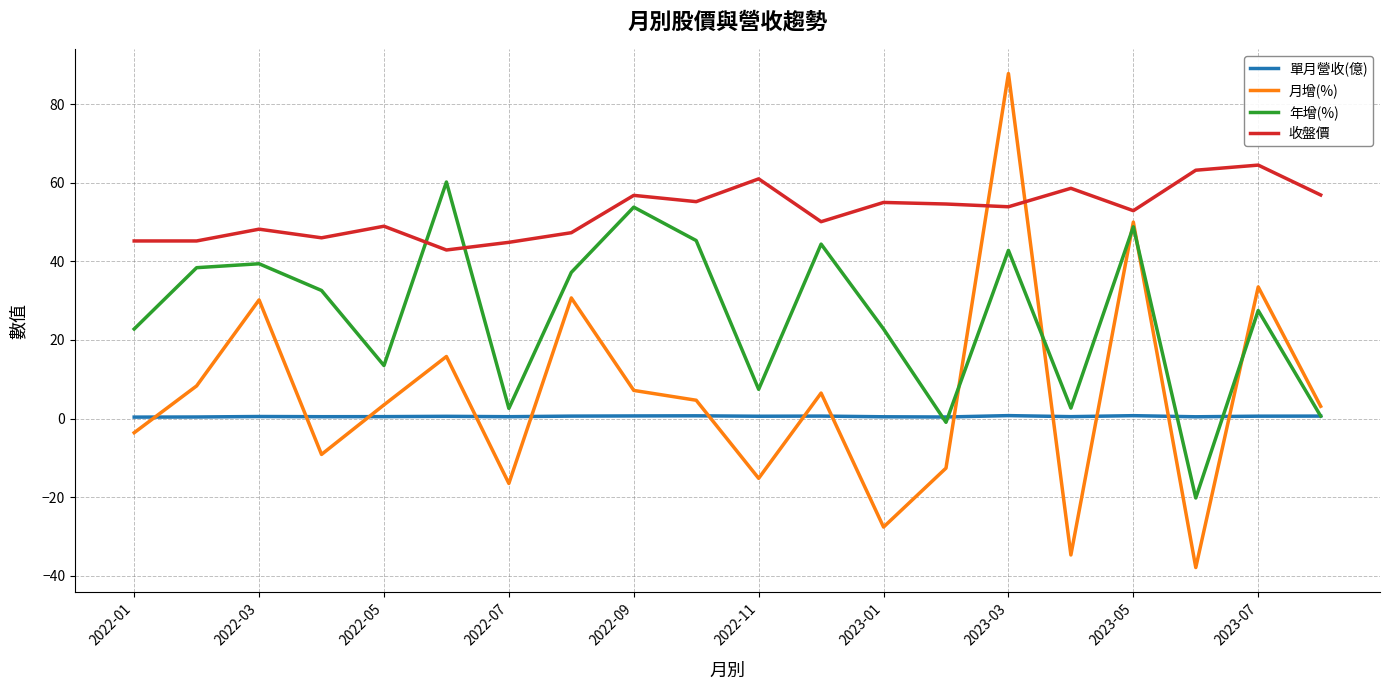

Which series has the widest spread of values?

月增(%)